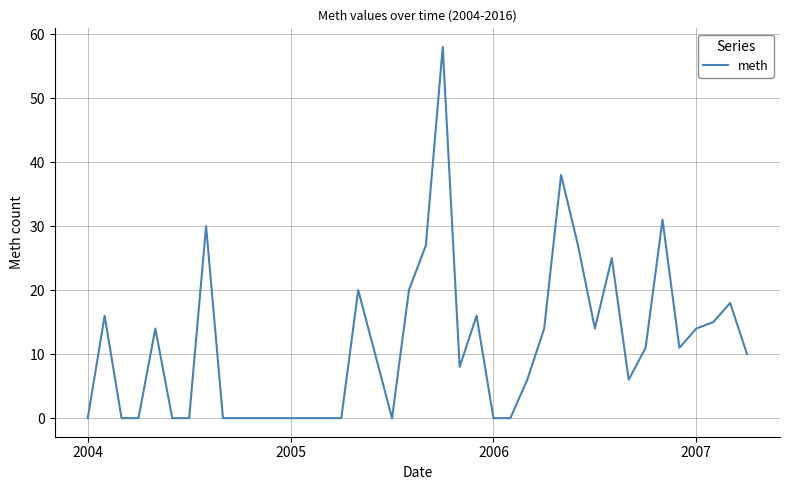

What is the maximum value shown in the chart?

58